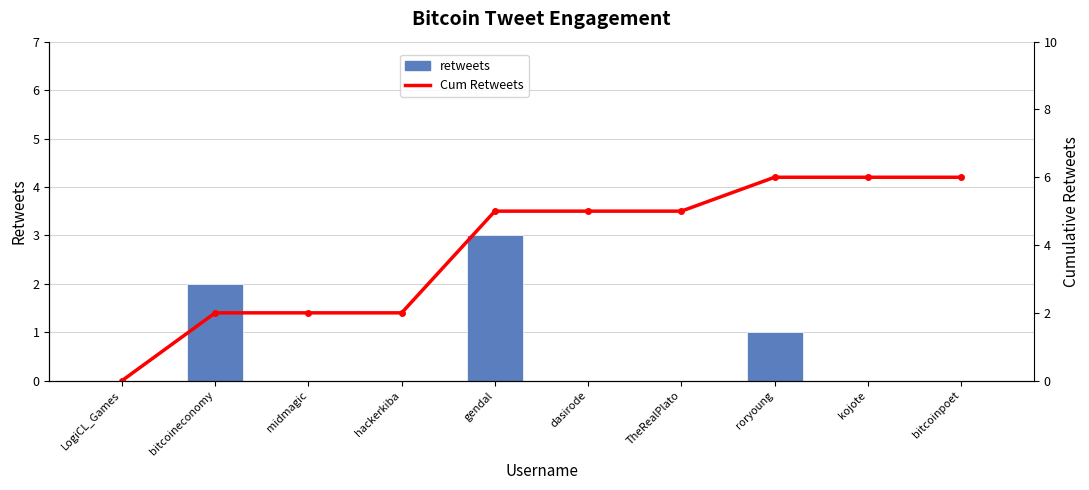

At which category does the chart reach its minimum across all series?

LogiCL_Games